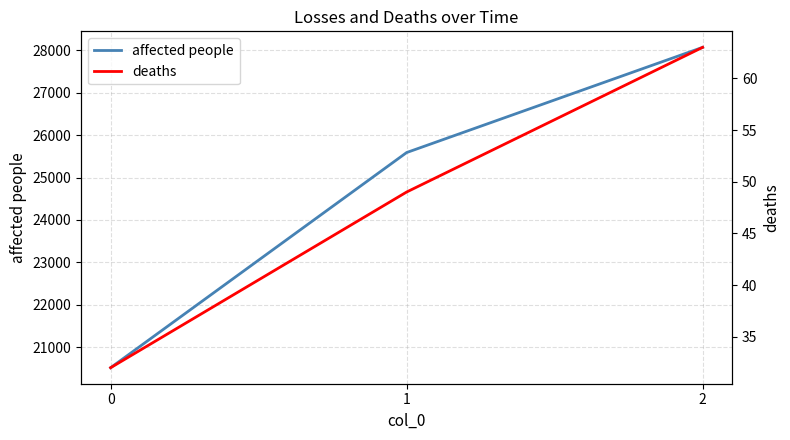

What is the average value of the affected people series?

24725